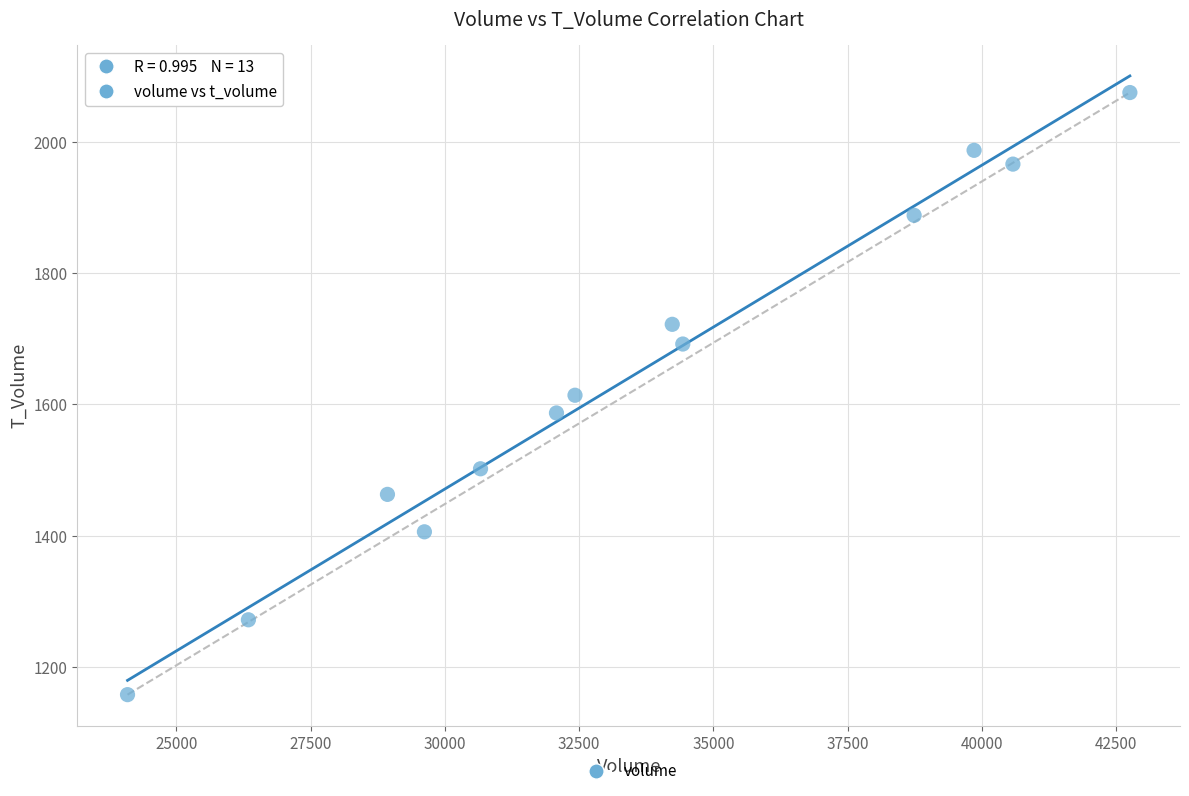

What is the range of X values (max minus min)?

18664